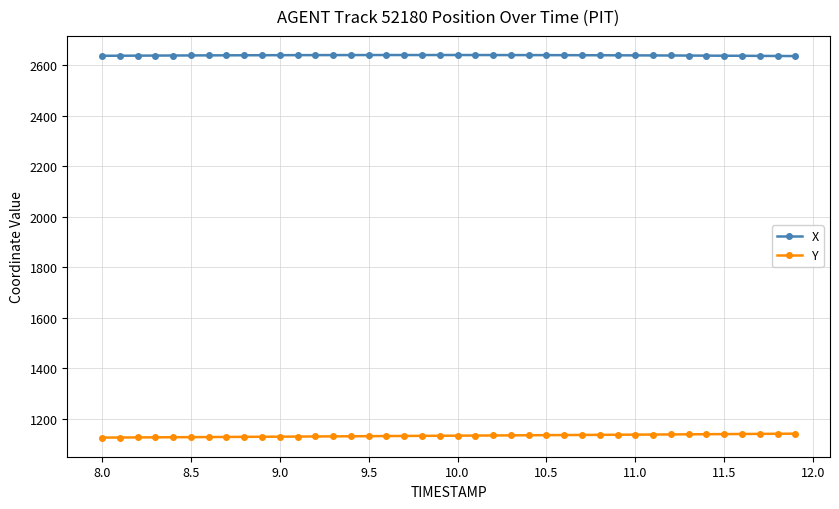

Does the chart display data point markers on the line(s)?

Yes